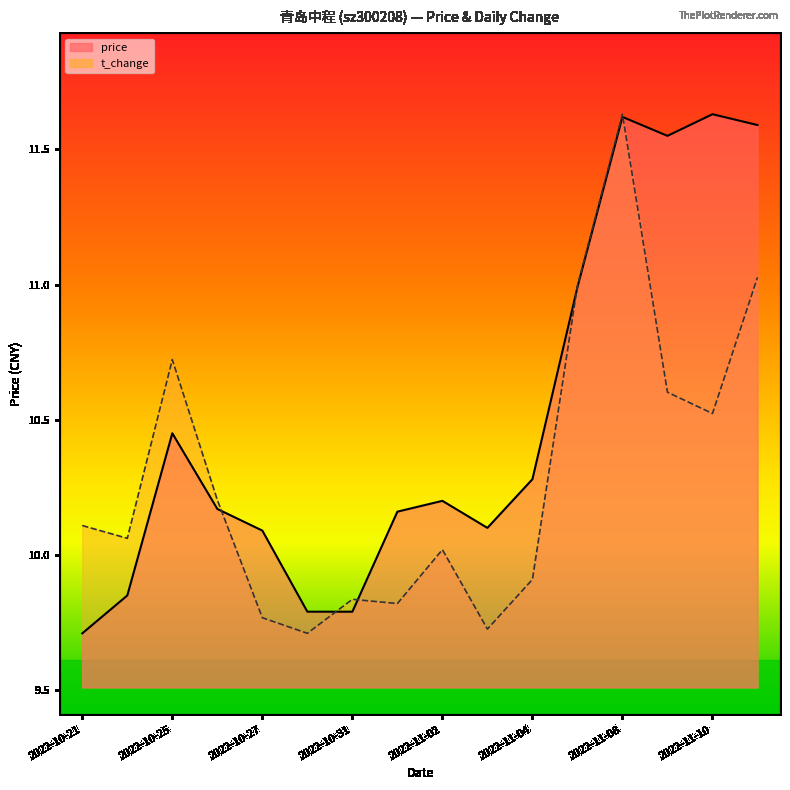

What is the value of the price point at the 3rd from the left?

10.4